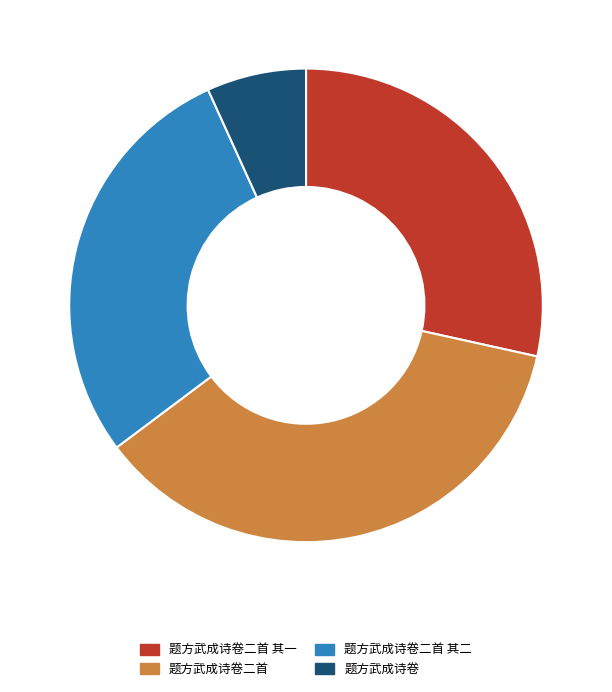

Do 题方武成诗卷二首 其一 and 题方武成诗卷 together represent more than half of the pie?

No